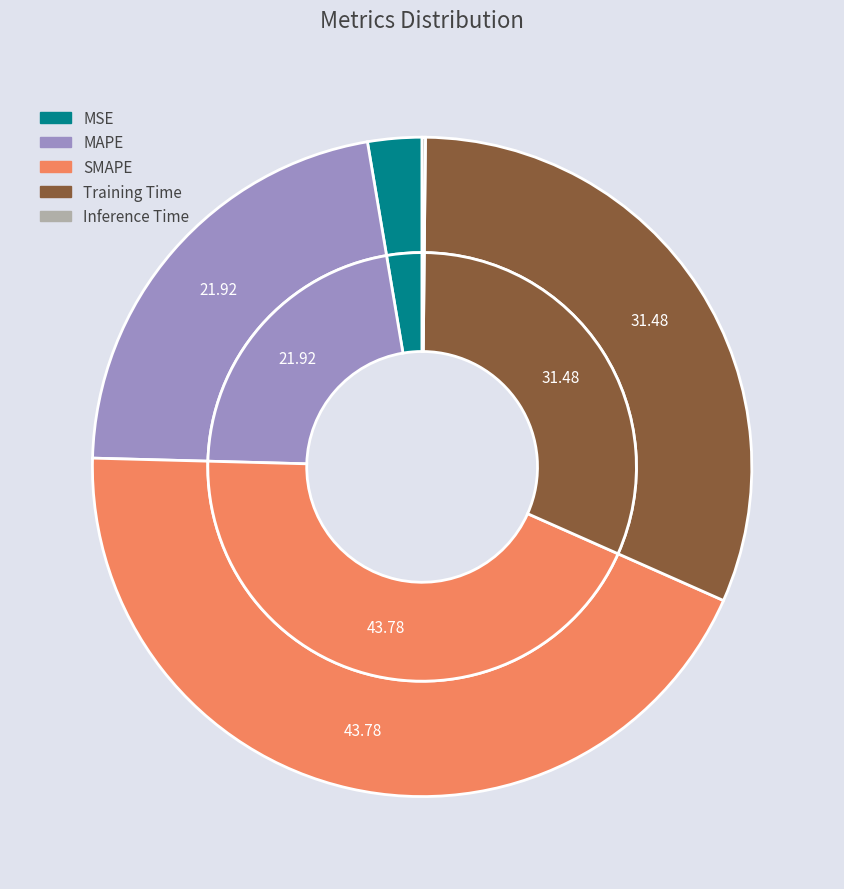

Which category has the smallest portion of the pie?

Inference Time